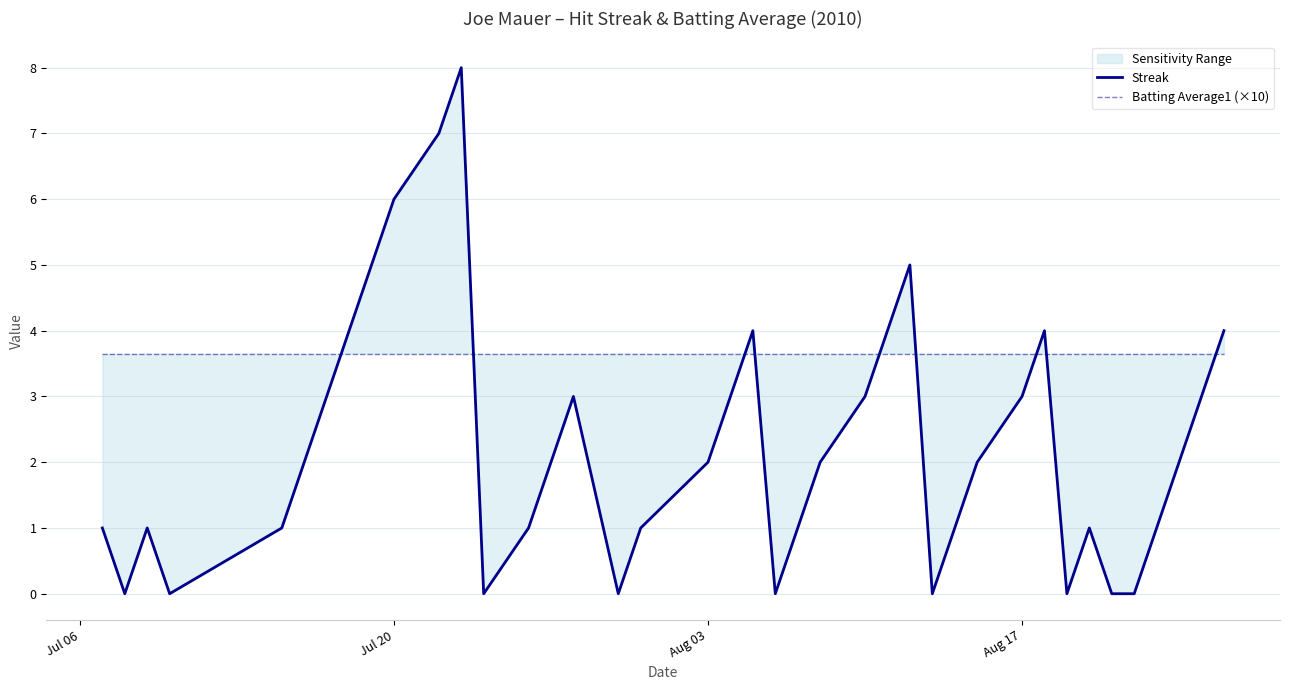

How many intersections are there between Batting Average1 (×10) and Streak?

9